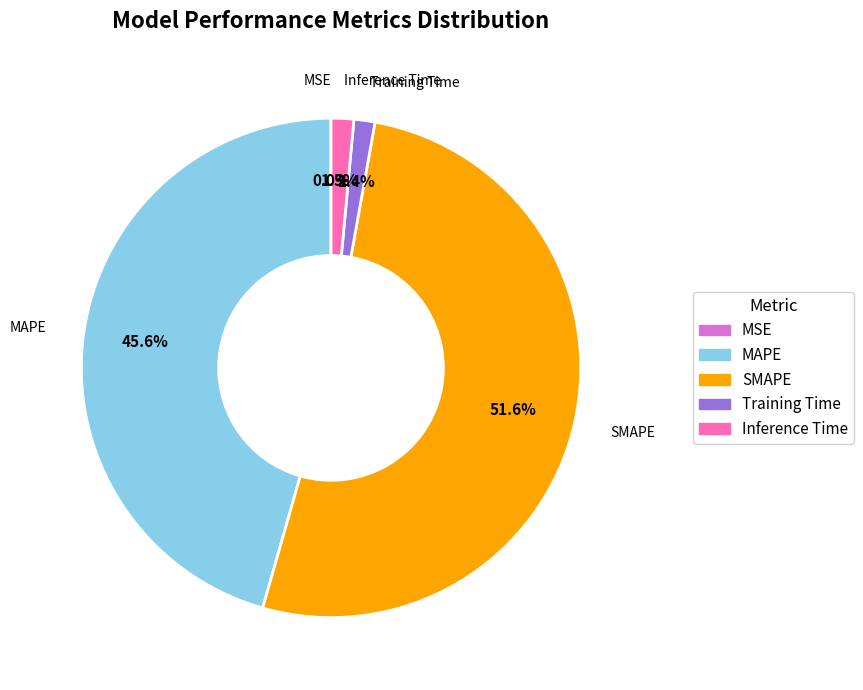

Which has a higher value, SMAPE or Inference Time?

SMAPE